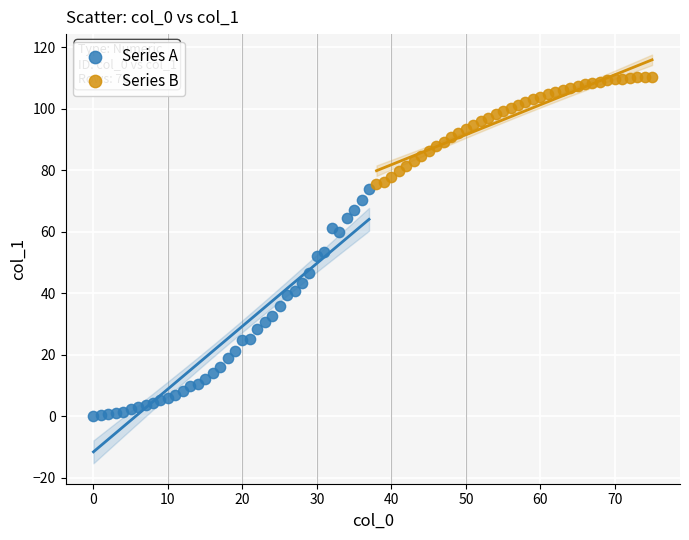

Which series reaches the maximum Y coordinate?

Series B